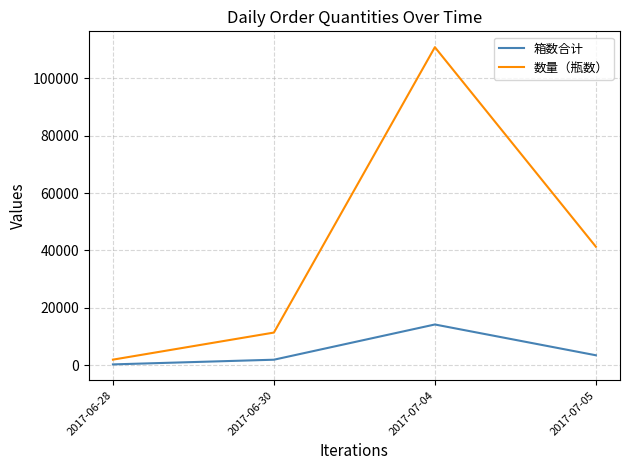

True or false: 数量（瓶数） and 箱数合计 intersect in this chart.

False